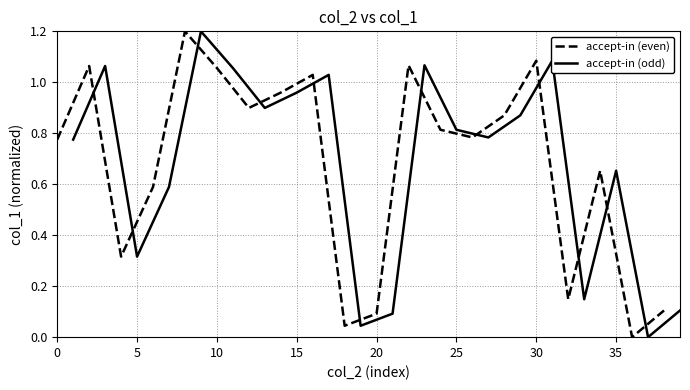

Rank the series by their maximum value, from lowest to highest.

accept-in (even), accept-in (odd)